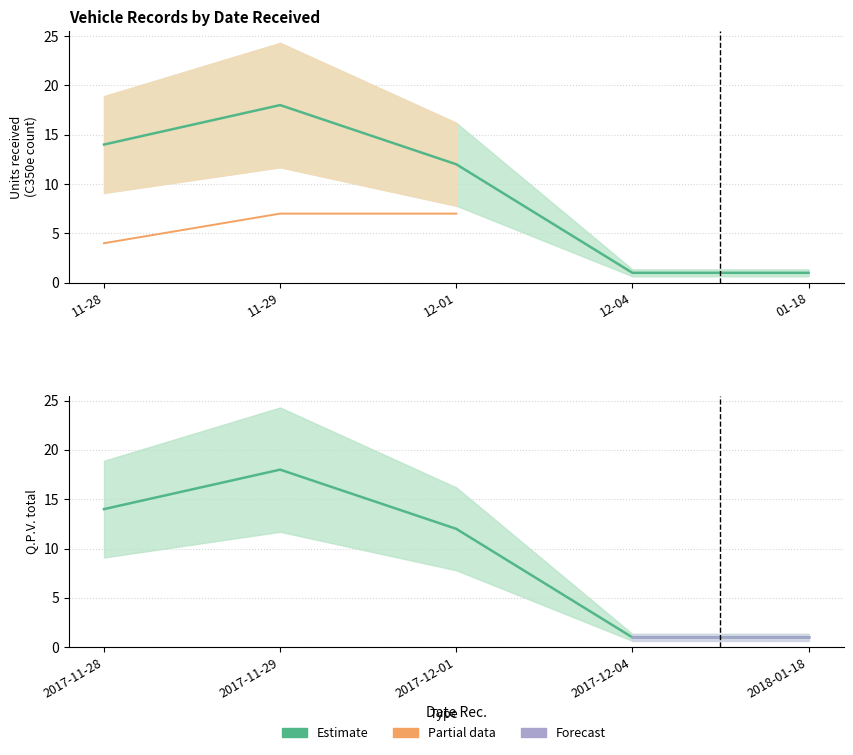

What is the maximum value shown in the chart?

18